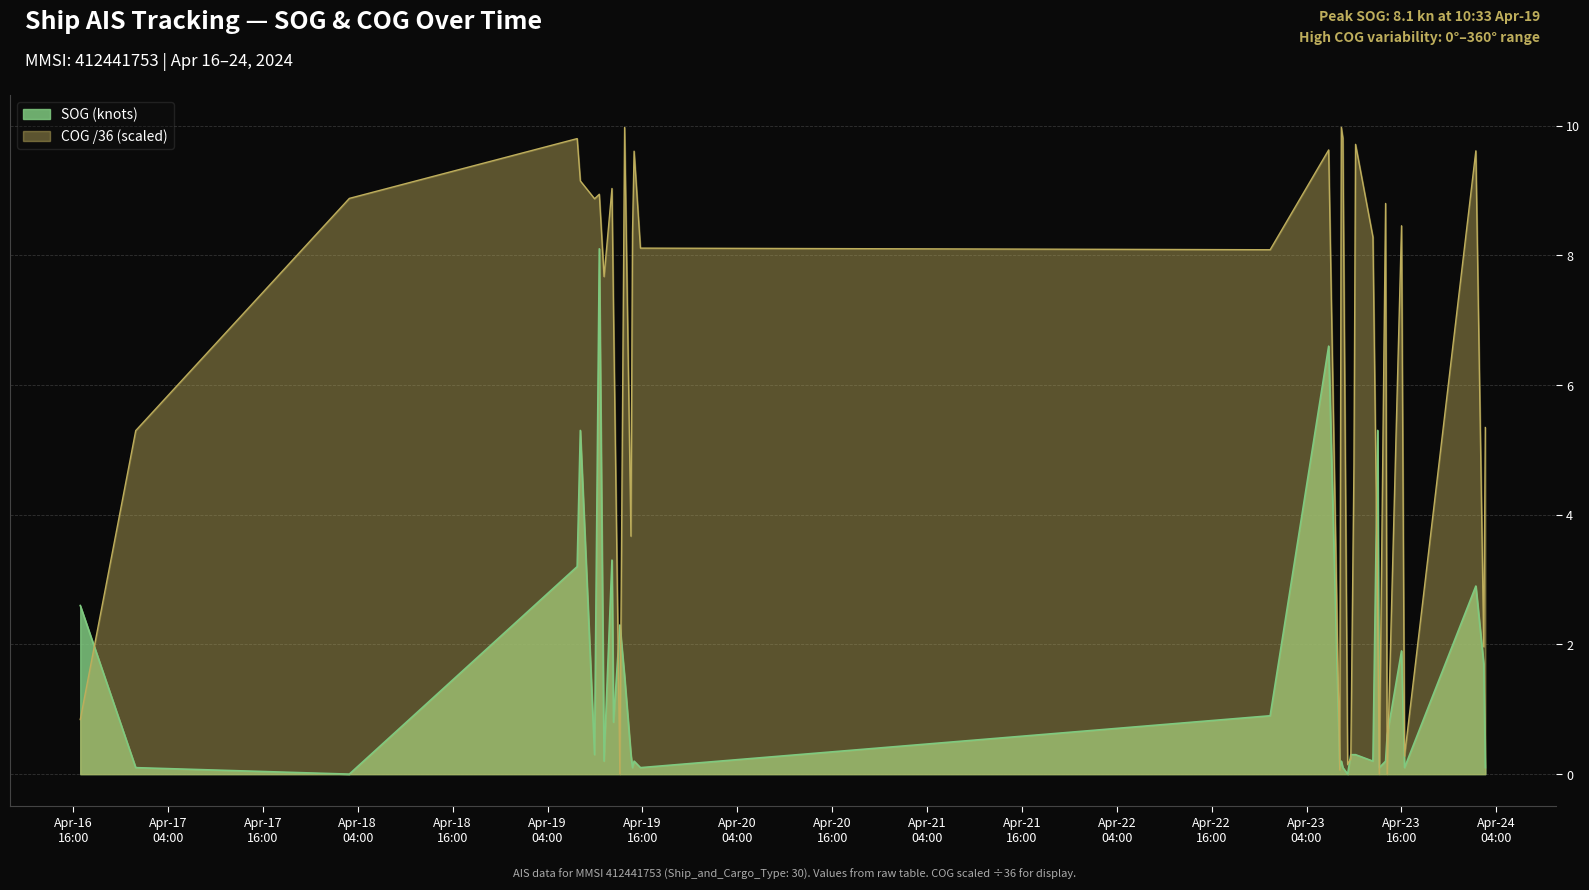

True or false: SOG and COG cross at least once.

True